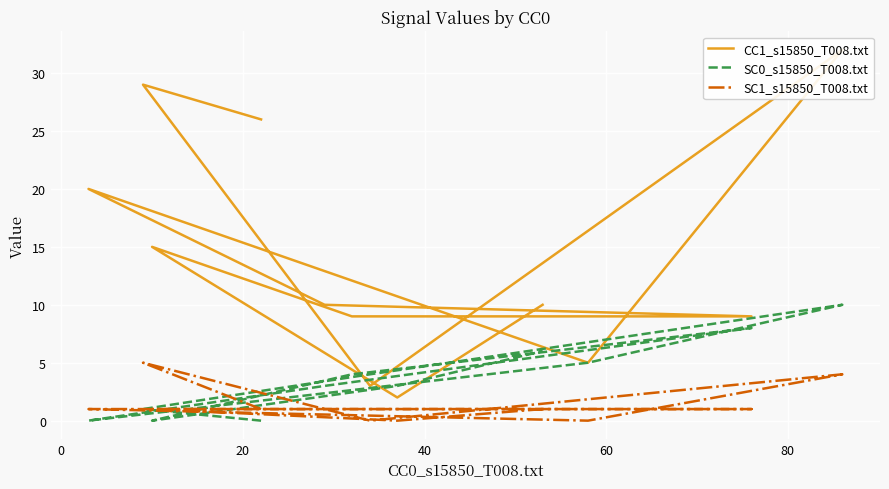

Which series ends up on top after the final intersection of SC0_s15850_T008.txt and SC1_s15850_T008.txt?

SC0_s15850_T008.txt